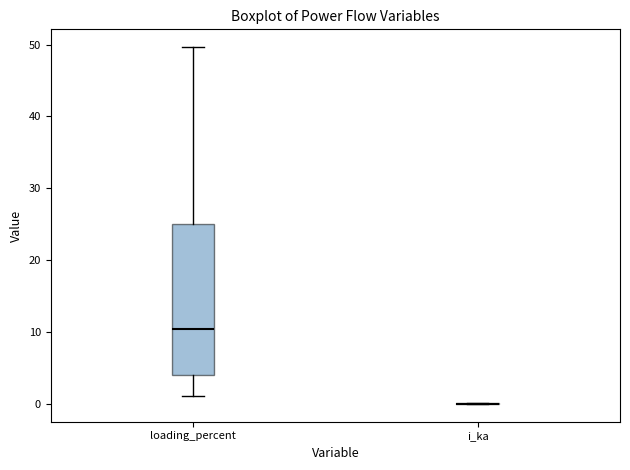

Reading left to right, read every box against the y-axis: the position of its median line, the range the box covers, and the ends of its whiskers. The values are not printed on the chart, so give them approximately, as read against the axis.

loading_percent: median 10, box 4 to 25, whiskers 1 to 50
i_ka: box collapsed to a line at 0, whiskers 0 to 0